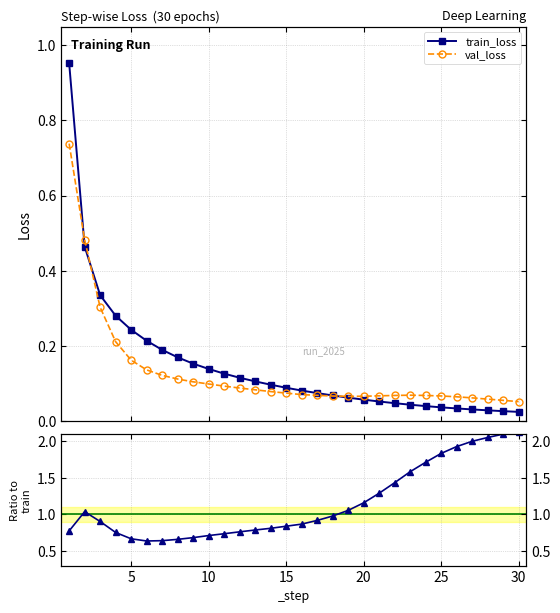

What is the value of the train_loss point at the 2nd from the left?

0.5